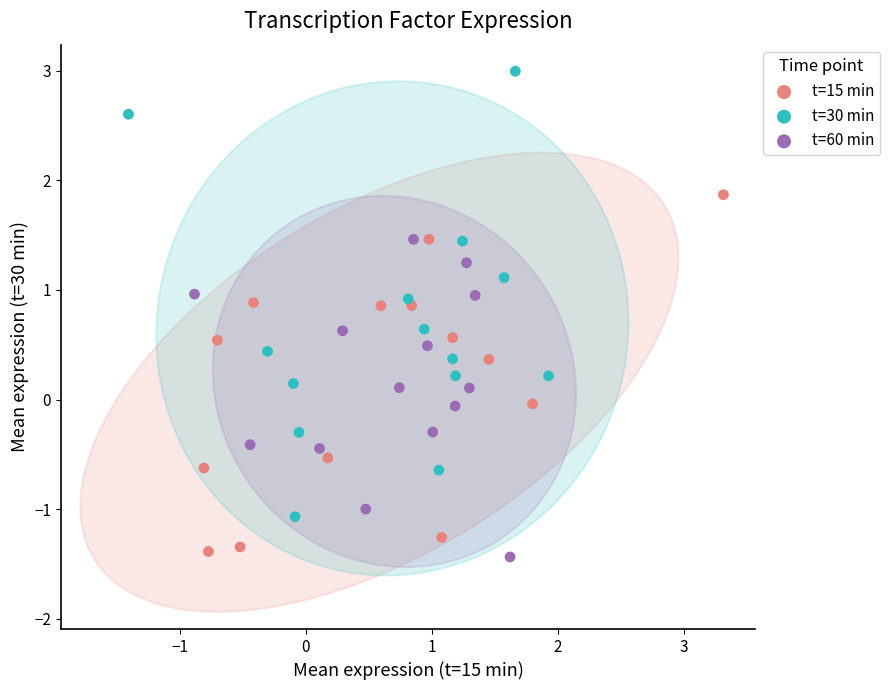

Which series has the widest spread of Y values?

t=30 min